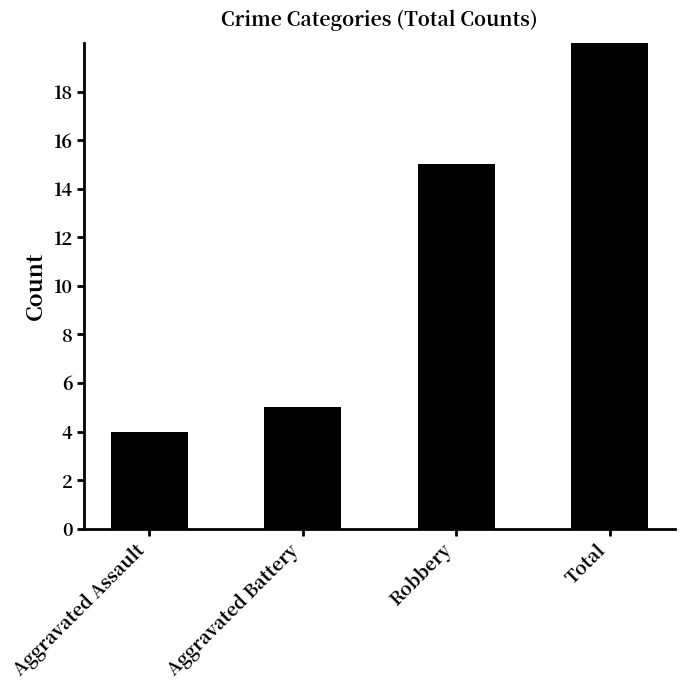

What is the difference between the maximum and minimum values?

20